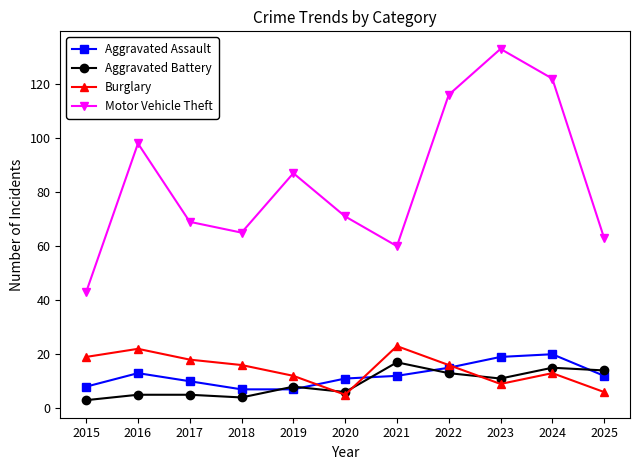

The Burglary series shows 12 at 2017. True or false?

False